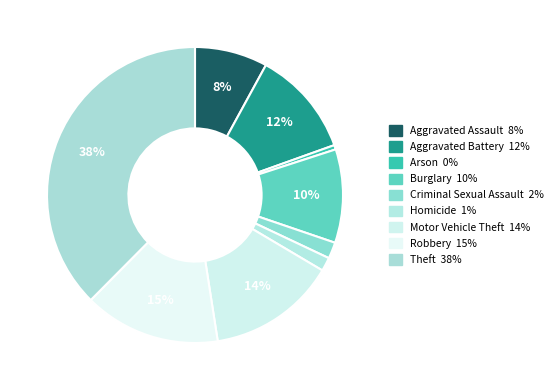

What percentage is the Robbery slice, to the nearest percent?

15%